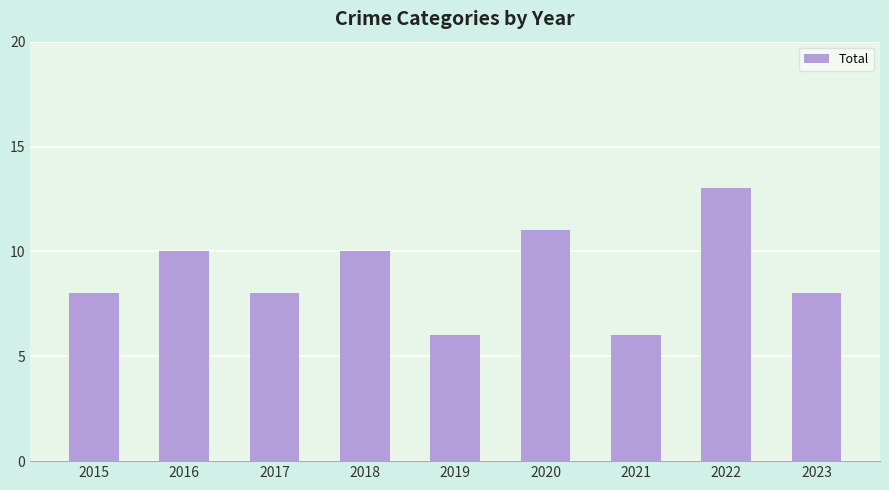

What value does the data have at 2020?

11